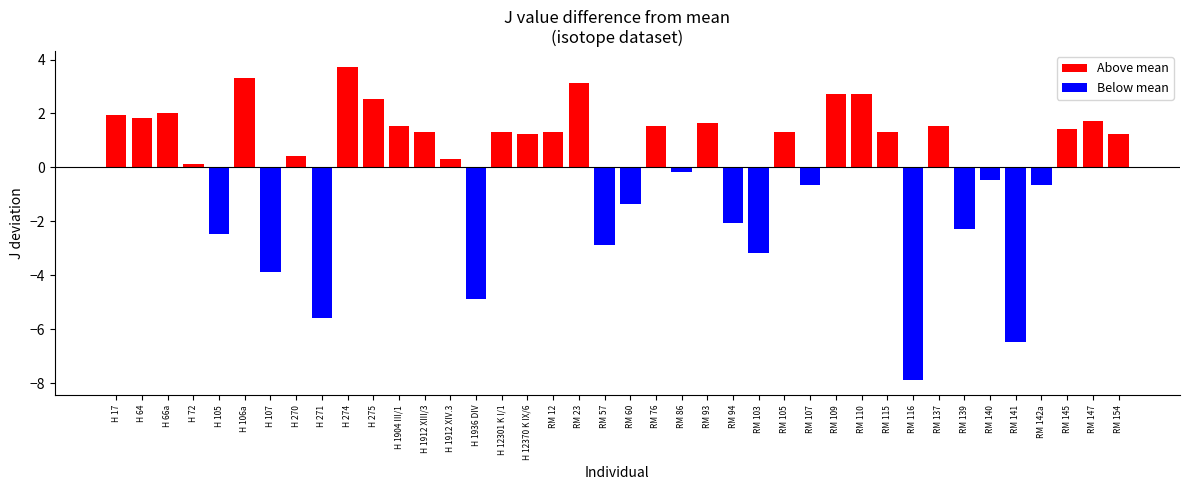

What is the value of the 14th bar from the left?

0.3